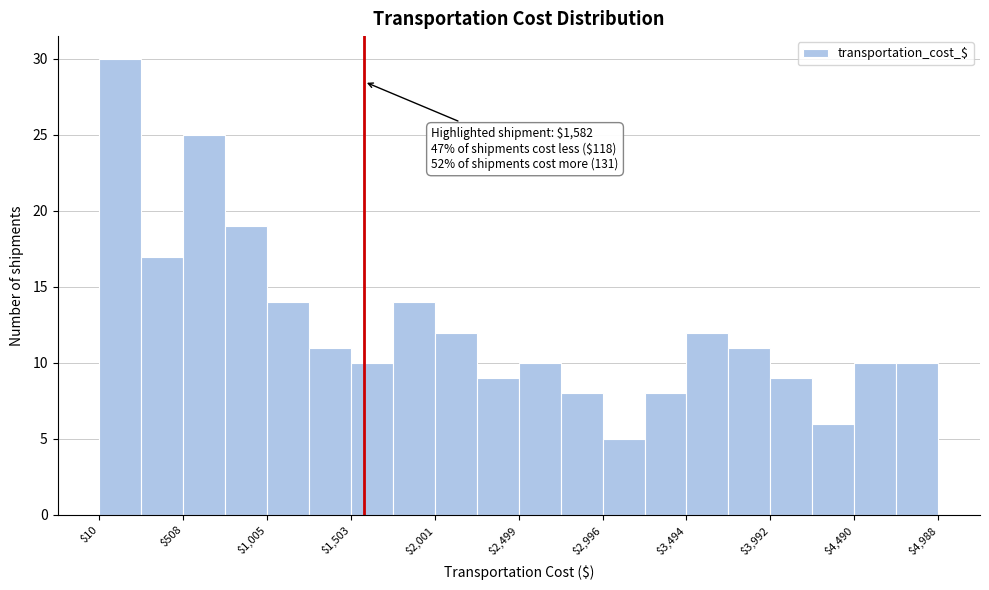

Over which range of the x-axis is the bar tallest?

0 to 250